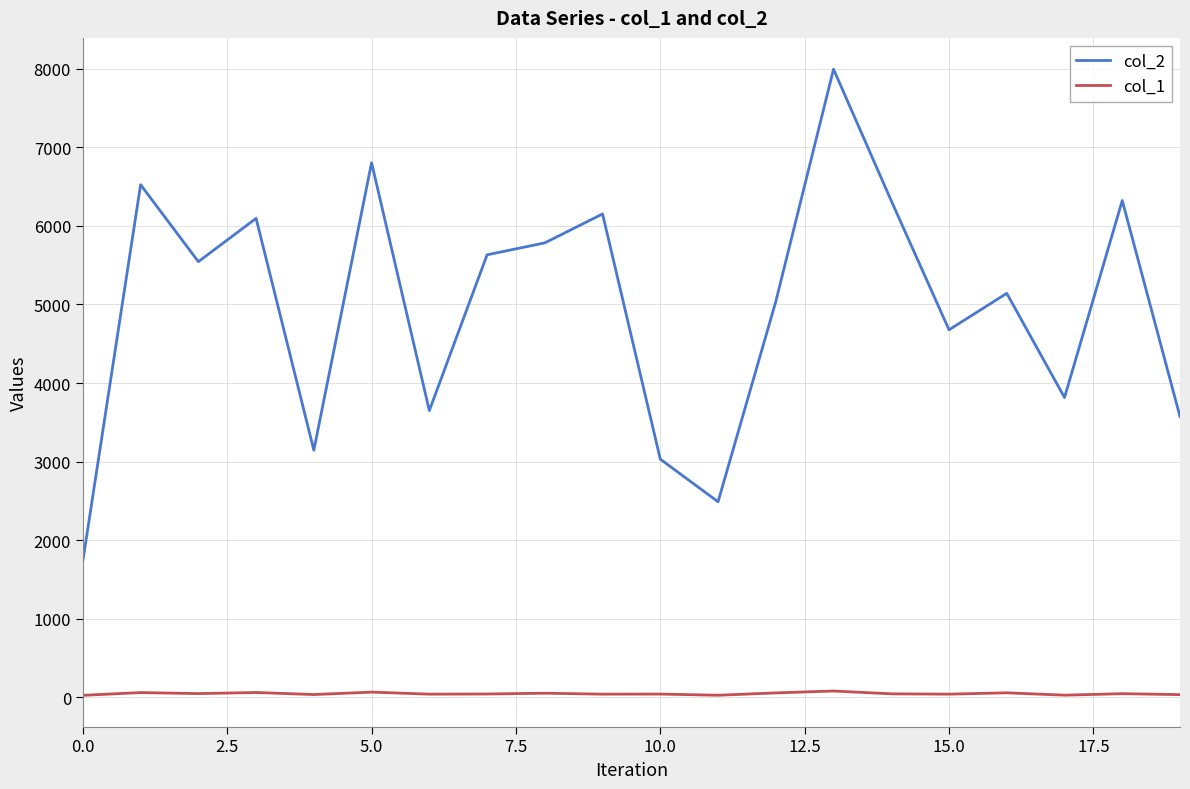

True or false: col_1 and col_2 intersect in this chart.

False